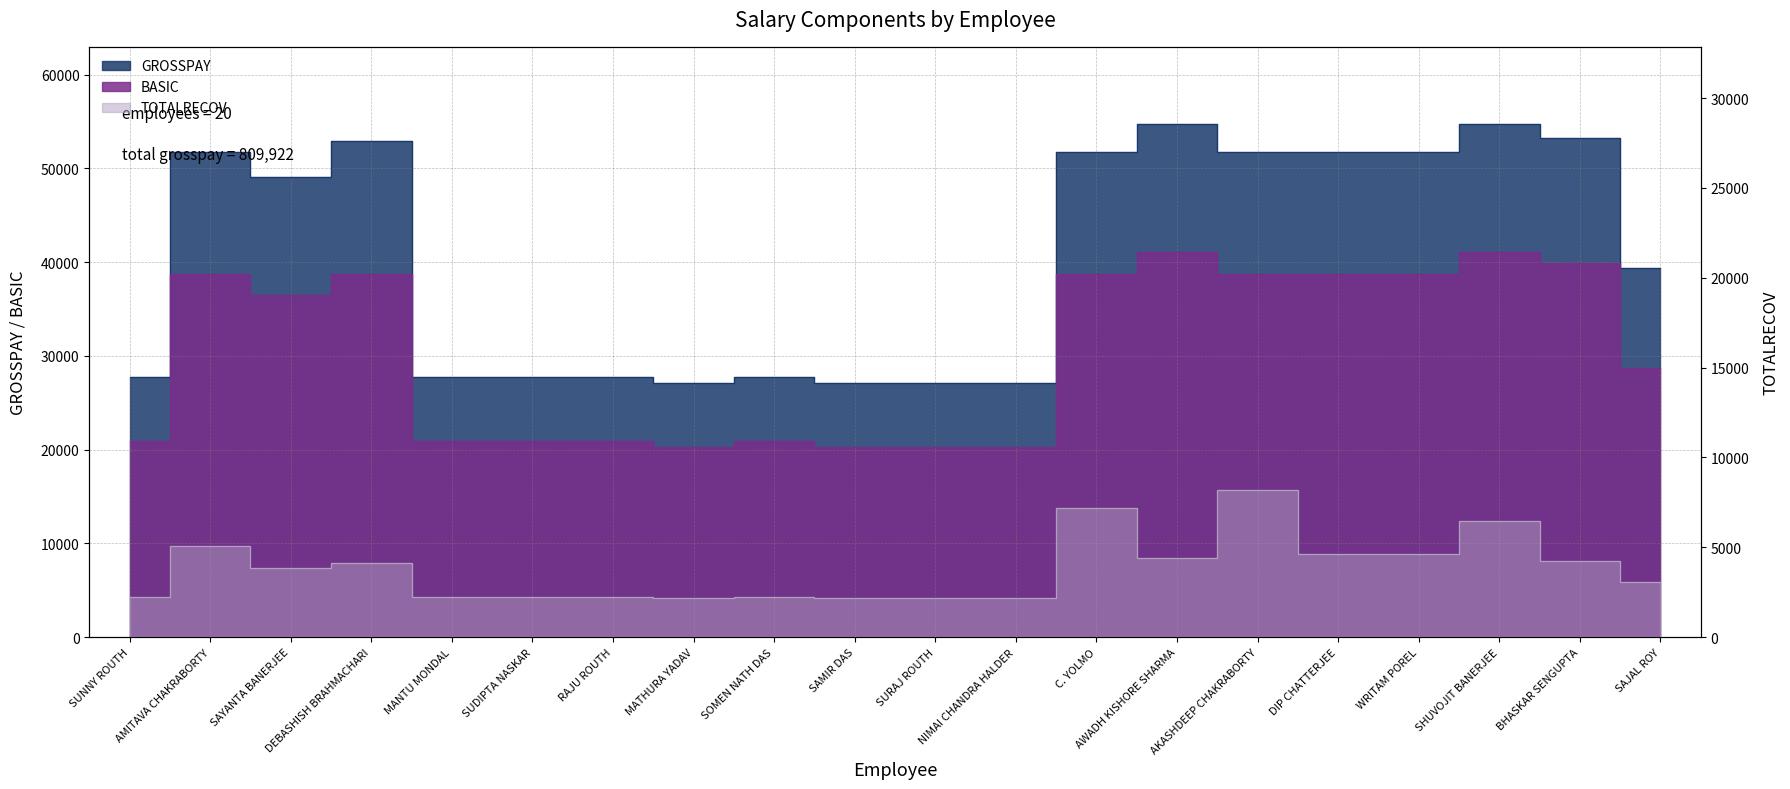

What position from the left is SUDIPTA NASKAR?

6